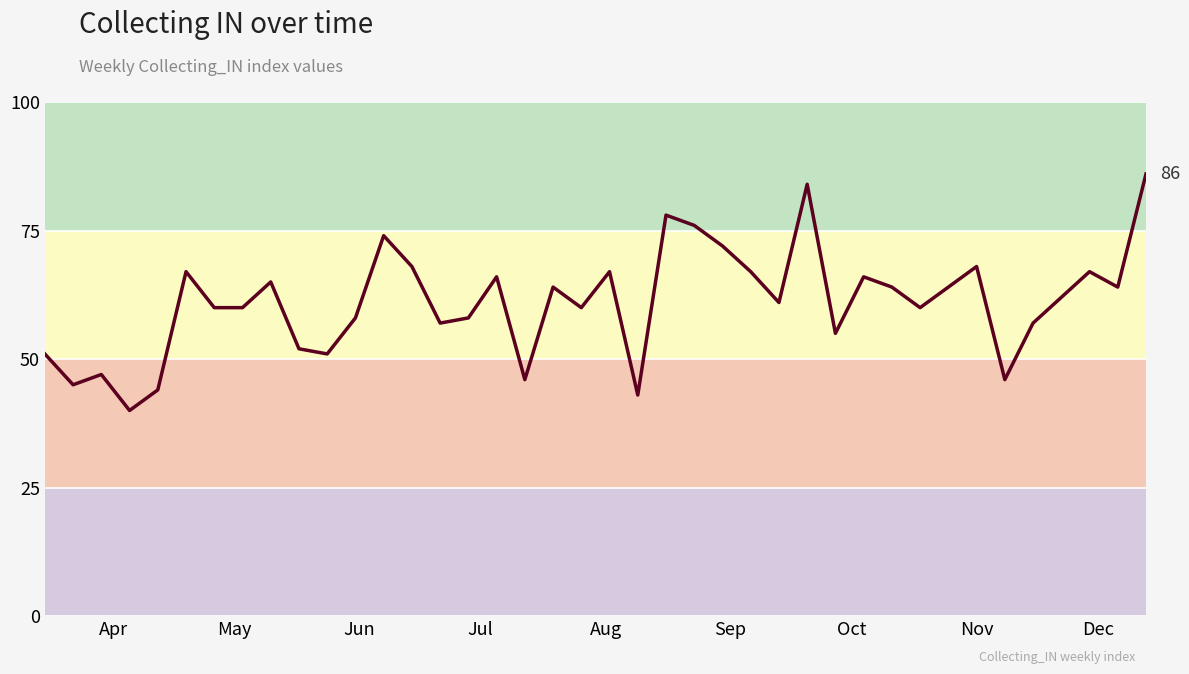

What is the maximum value shown in the chart?

86